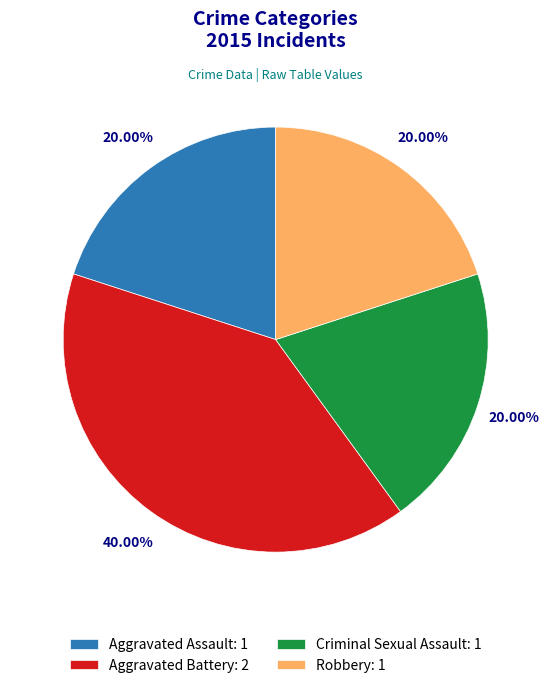

What percentage is NOT represented by Aggravated Battery?

60.0%